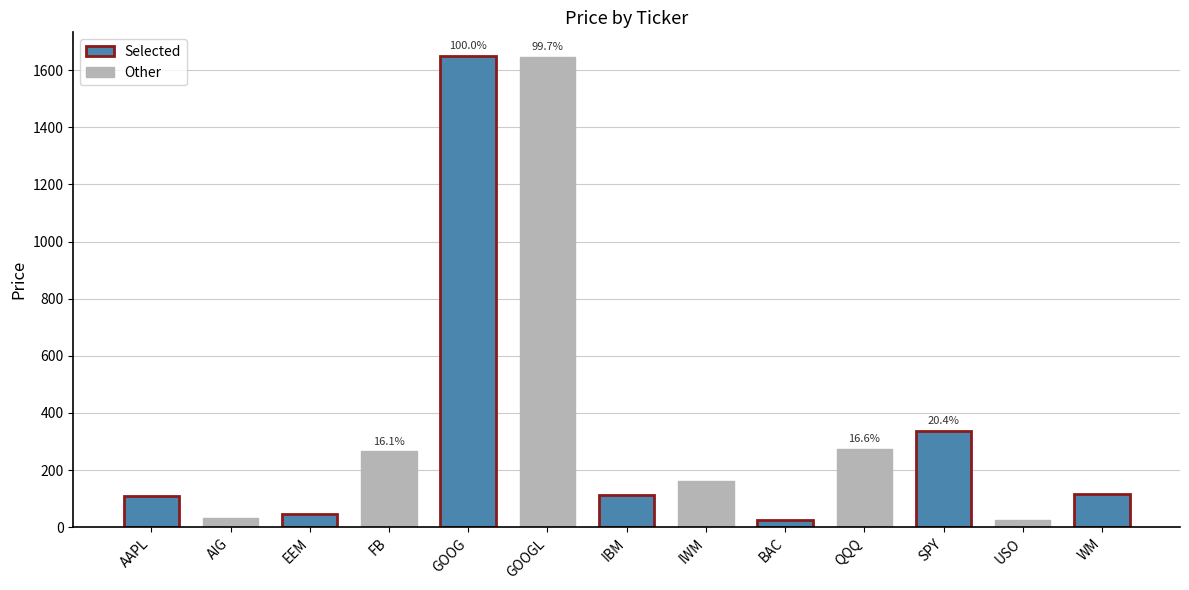

What is the greatest value displayed?

1650.2